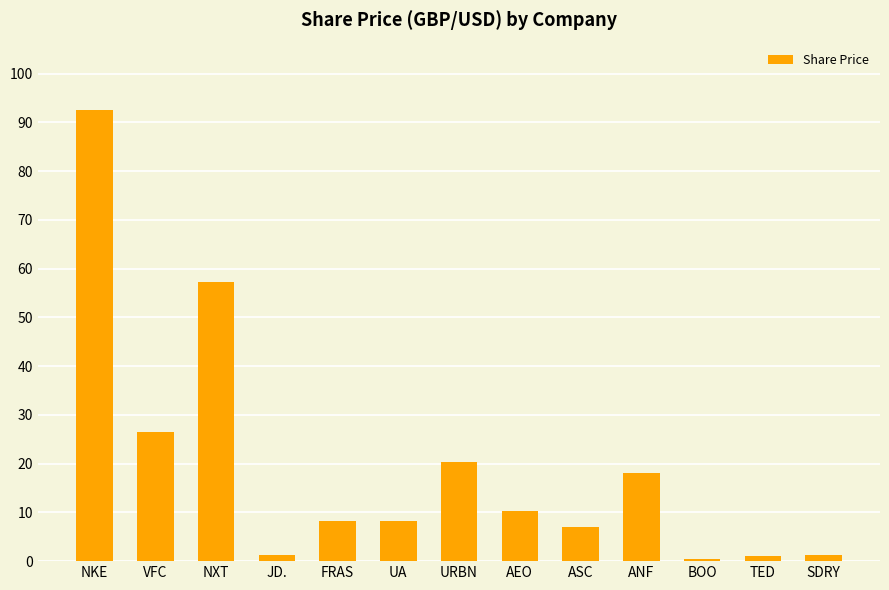

The chart shows a value of 20.4 at URBN. True or false?

True